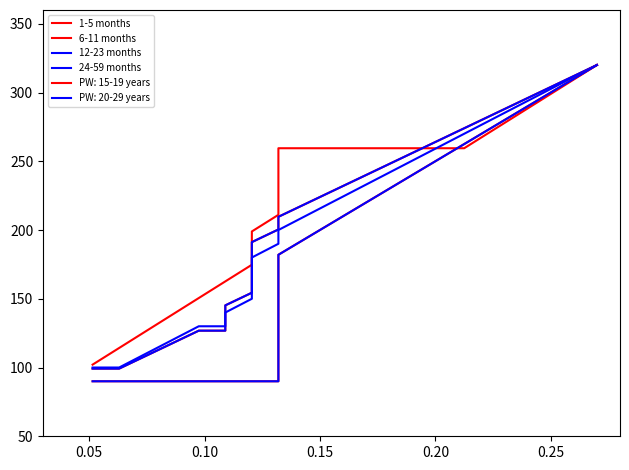

What is the maximum value shown in the chart?

320.0